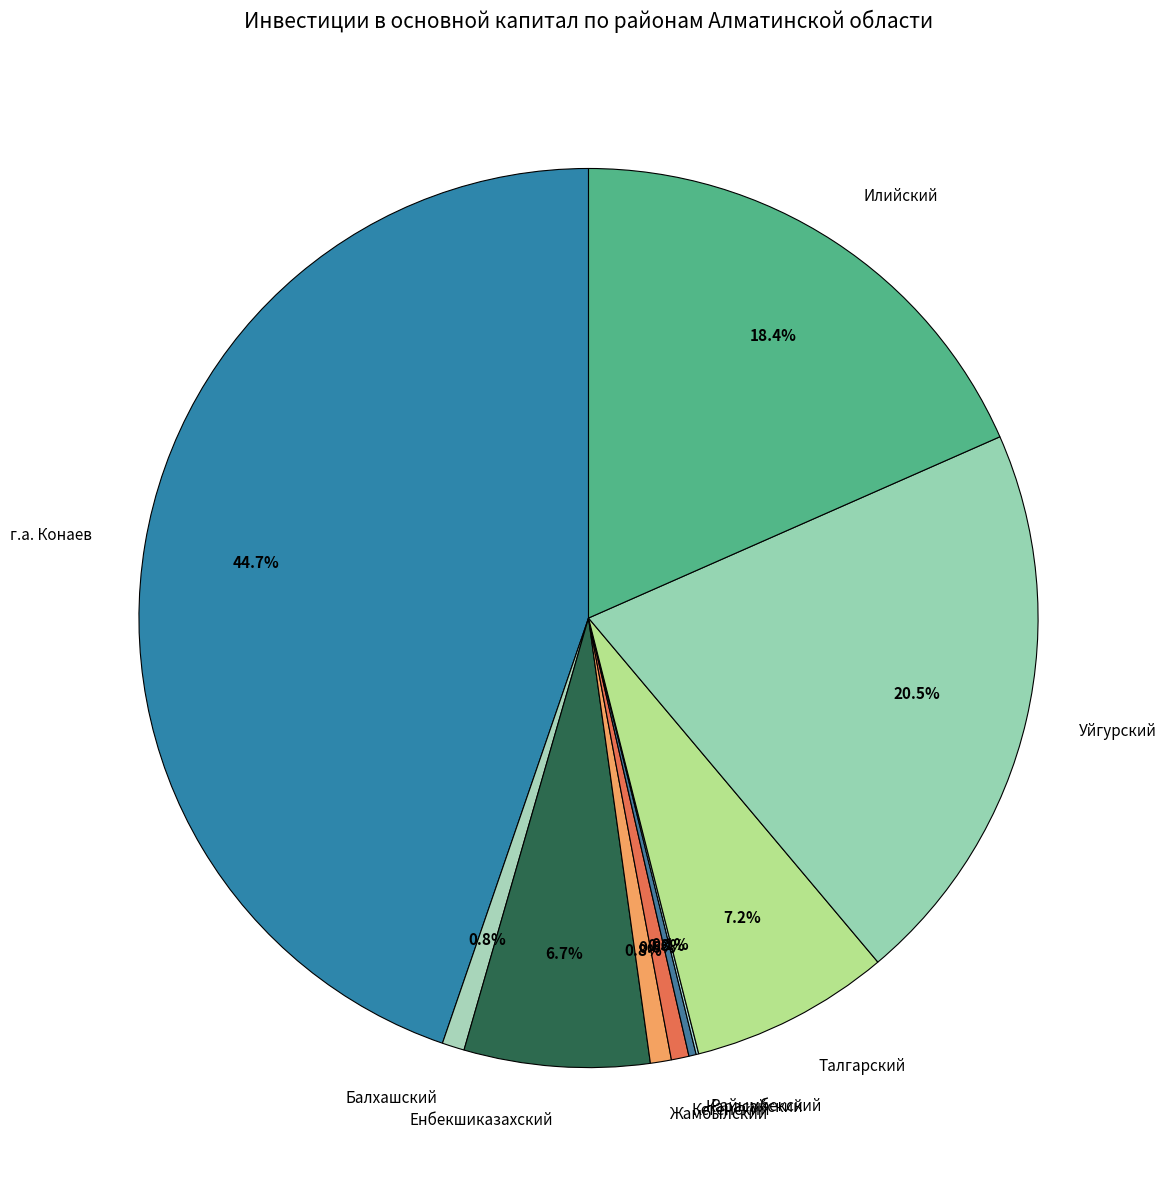

What is the ratio of the value at Балхашский to the value at Кегенский?

1.3